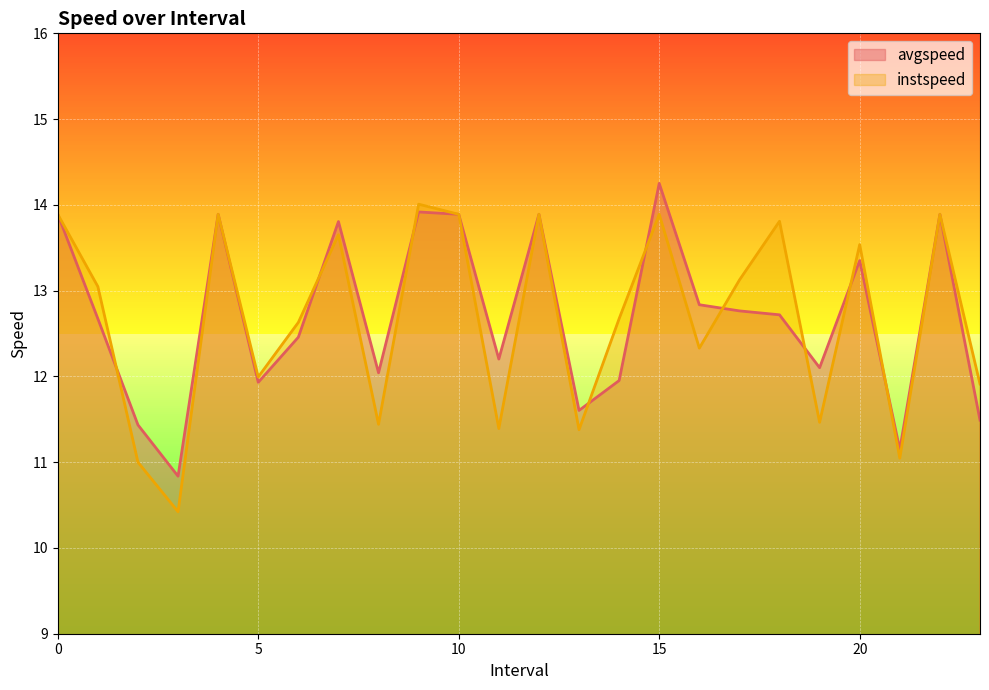

True or false: avgspeed has a value of 16.7 at 2.0.

False